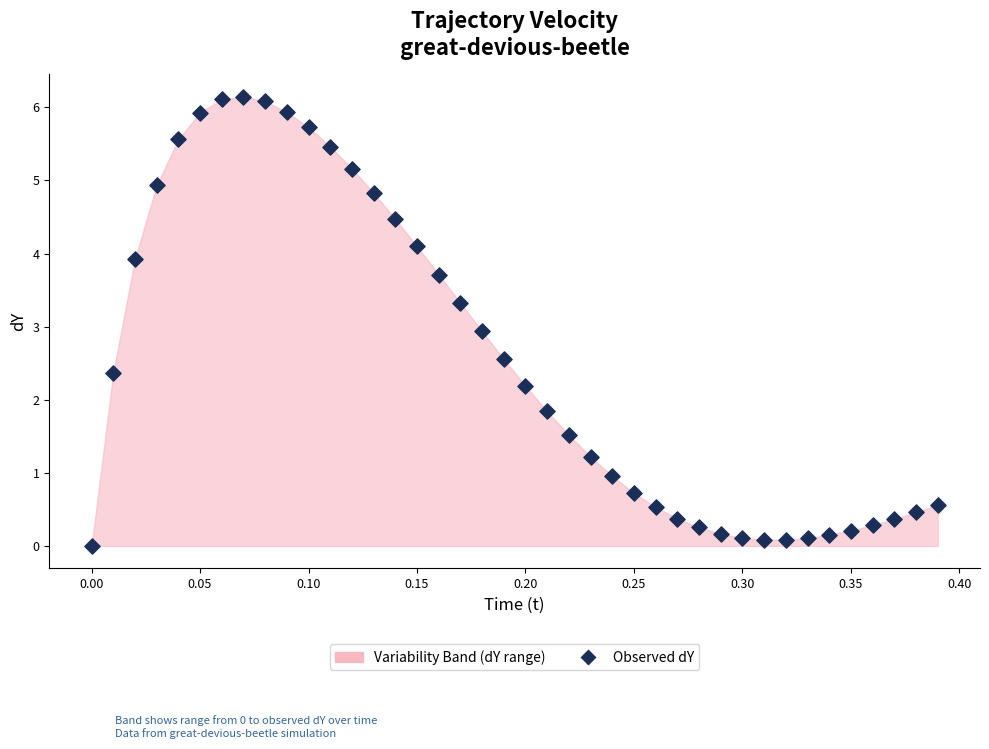

What is the range of Y values (max minus min)?

6.1